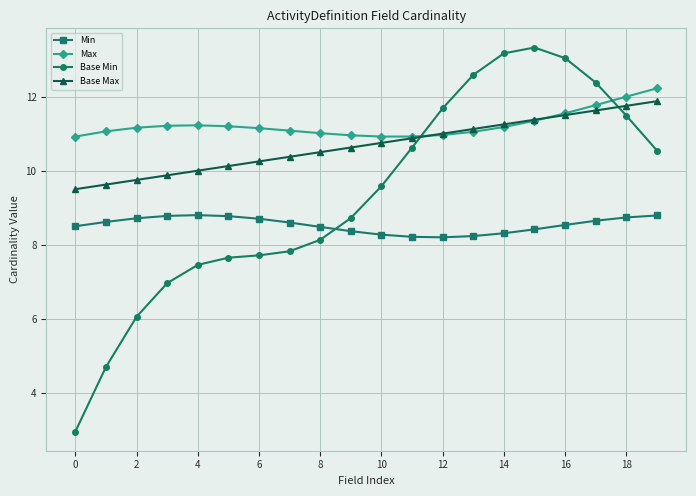

Which series has the widest spread of values?

Base Min